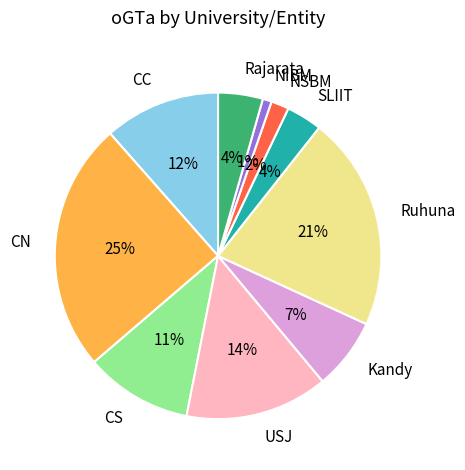

Is the sum of NSBM and CC greater than half?

No